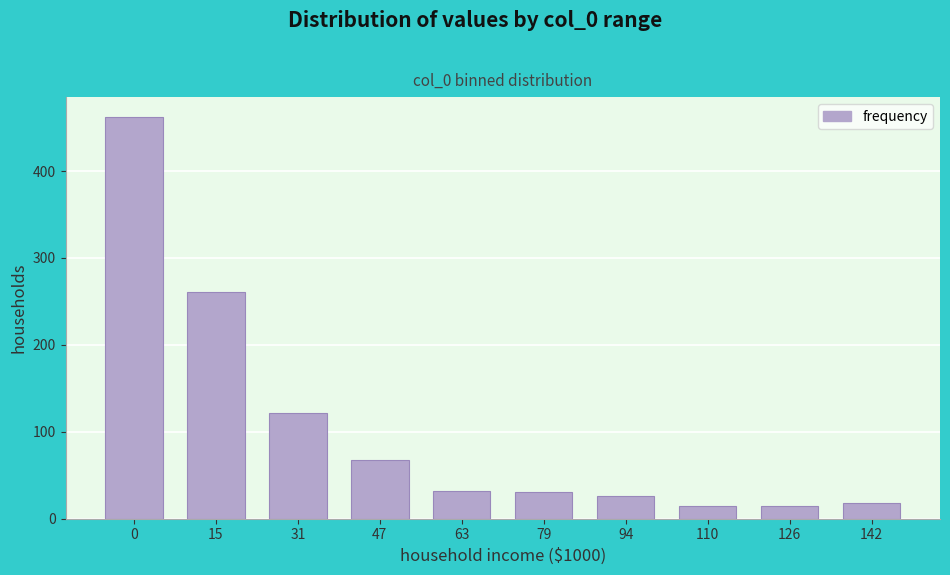

Reading left to right, transcribe all the data shown in this chart.

0=462	15=261	31=122	47=67	63=32	79=30	94=26	110=15	126=15	142=18